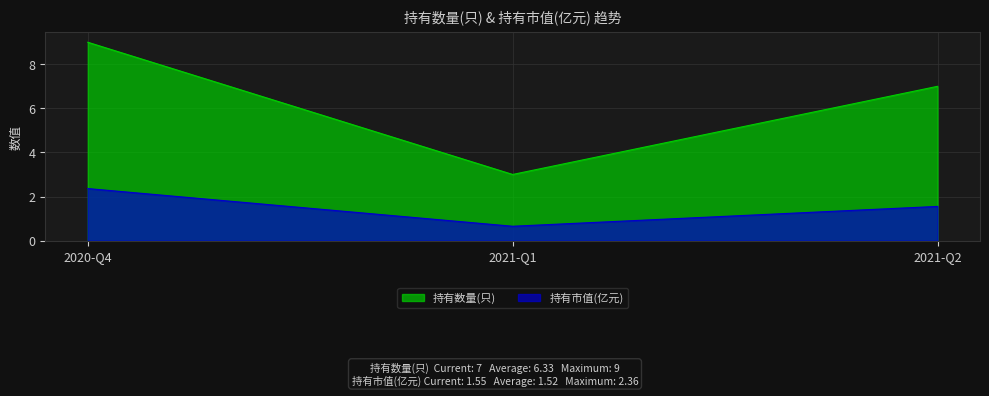

Which series has the largest range (max minus min)?

持有数量(只)